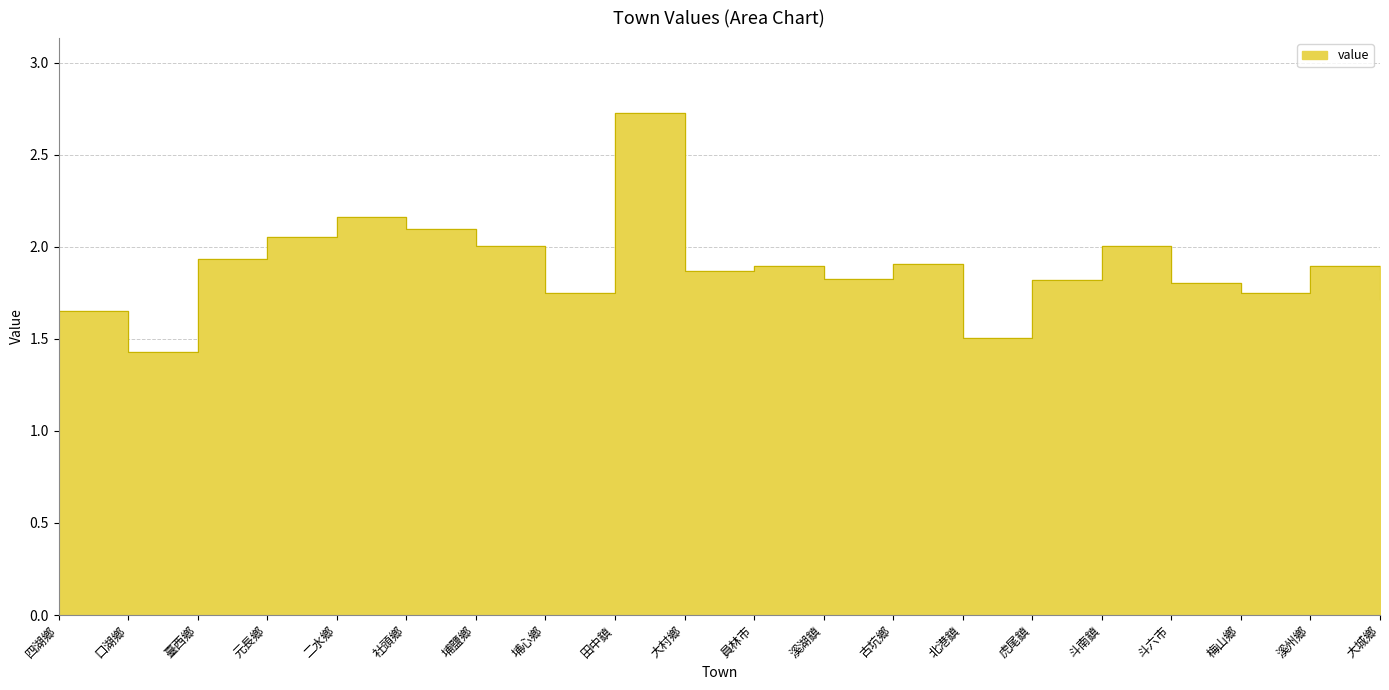

What is the smallest value displayed?

1.4